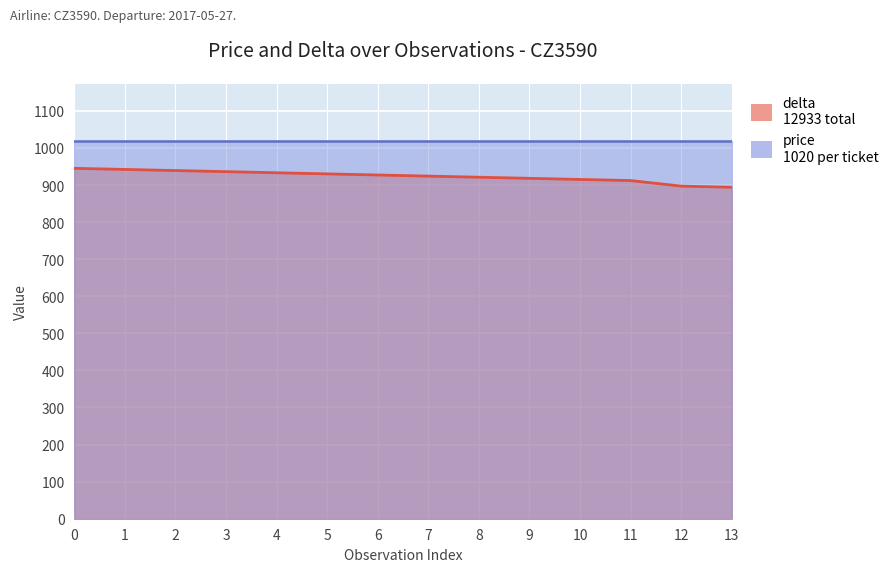

Reading left to right, transcribe all the data shown in this chart.

945	942	939	936	933	930	927	924	921	918	915	912	897	894